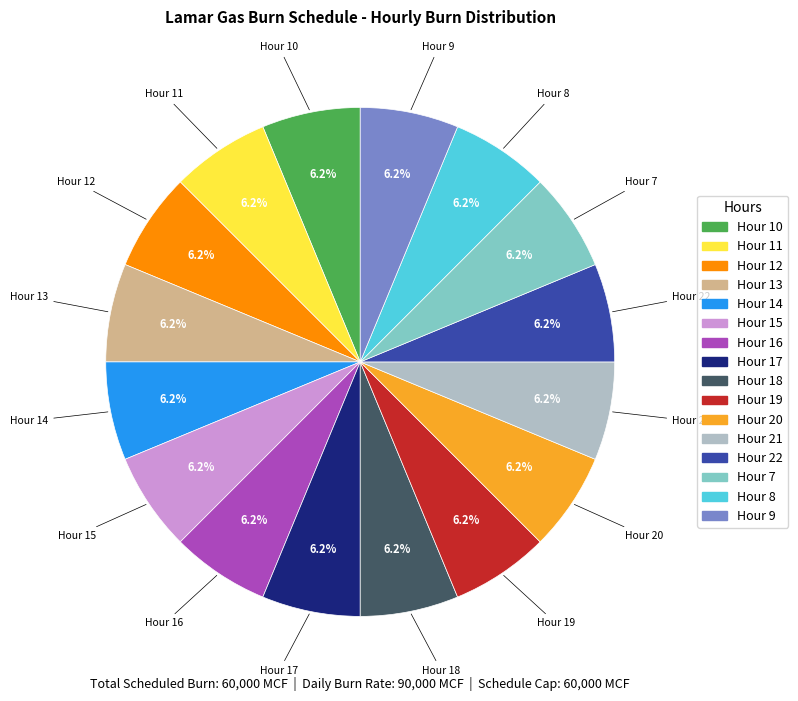

Is there a majority slice in this chart?

No